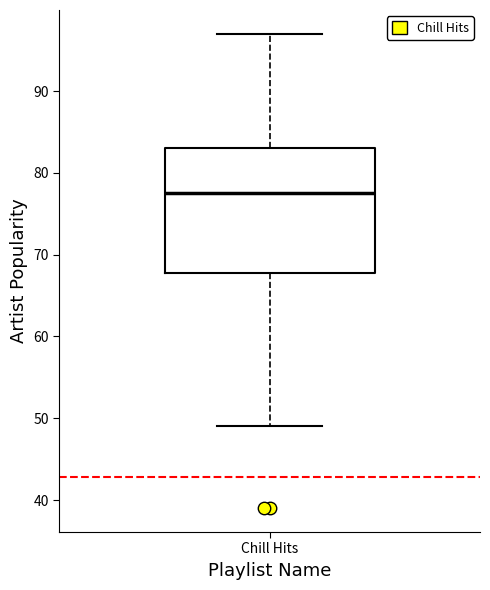

Read this box plot against the y-axis: the position of the median line, the range covered by the box, and the ends of both whiskers. The values are not printed on the chart, so give them approximately, as read against the axis.

median 78, box 68 to 83, whiskers 49 to 97